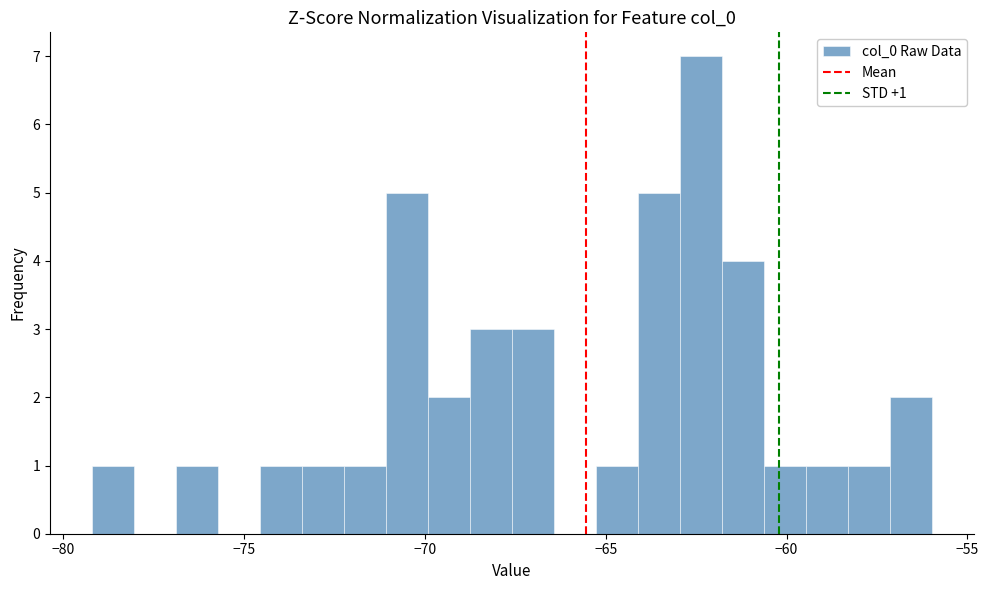

Around what value on the x-axis is the tallest bar? Give the approximate position of its centre, as read against the axis.

-62.5